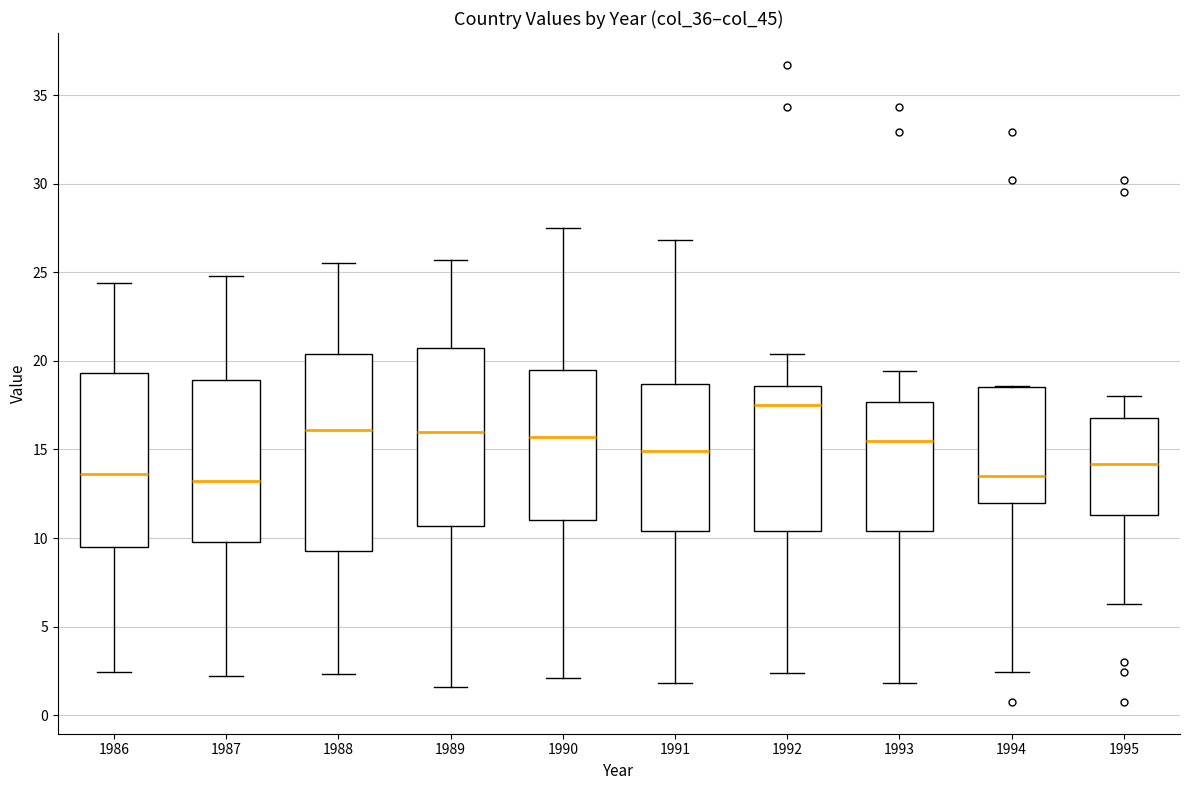

Comparing the boxes themselves (not the whiskers), which one is the tallest?

1988